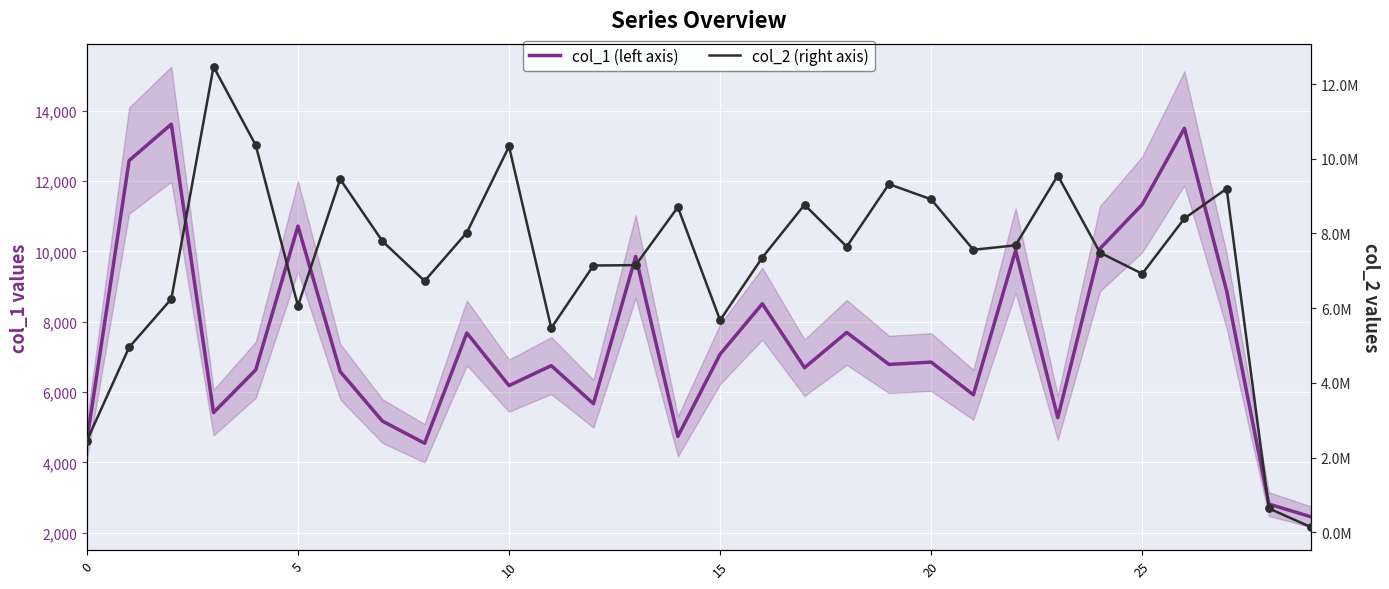

Which series has the largest total across all categories?

col_2 (right axis)